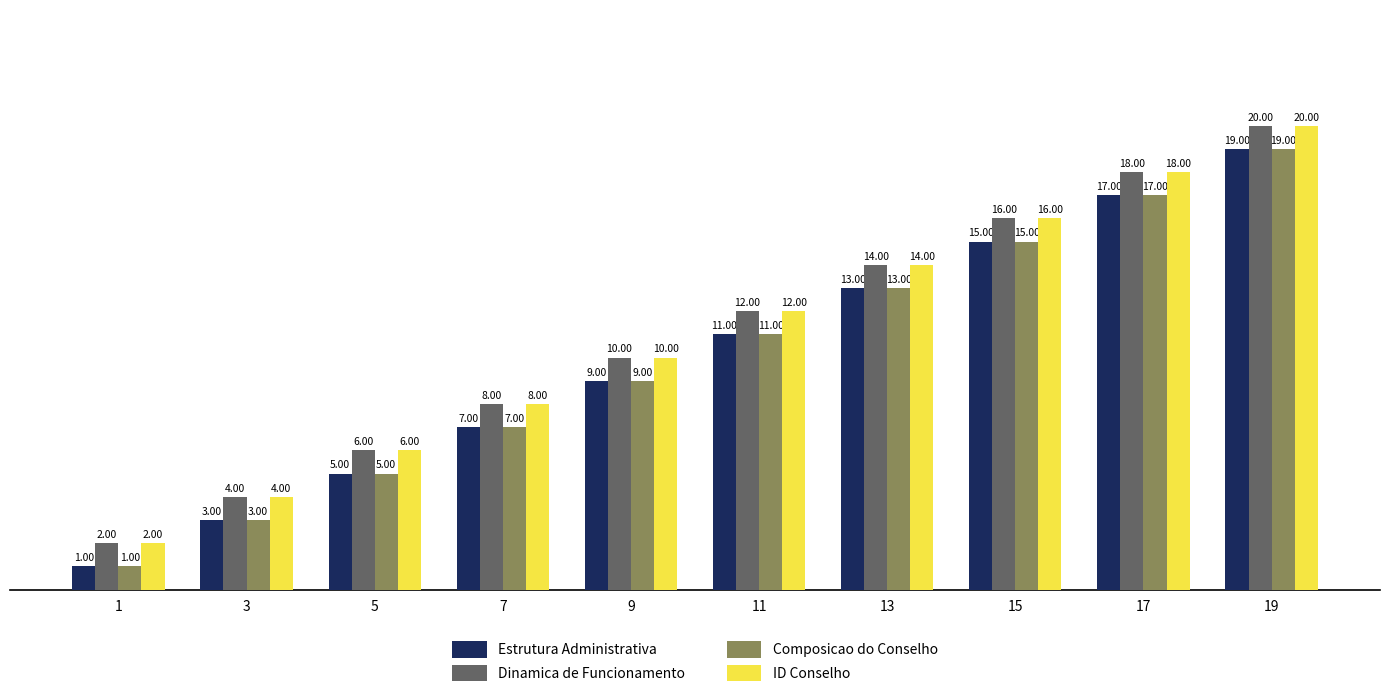

What is the sum of the Dinamica de Funcionamento values at 19 and 7?

28